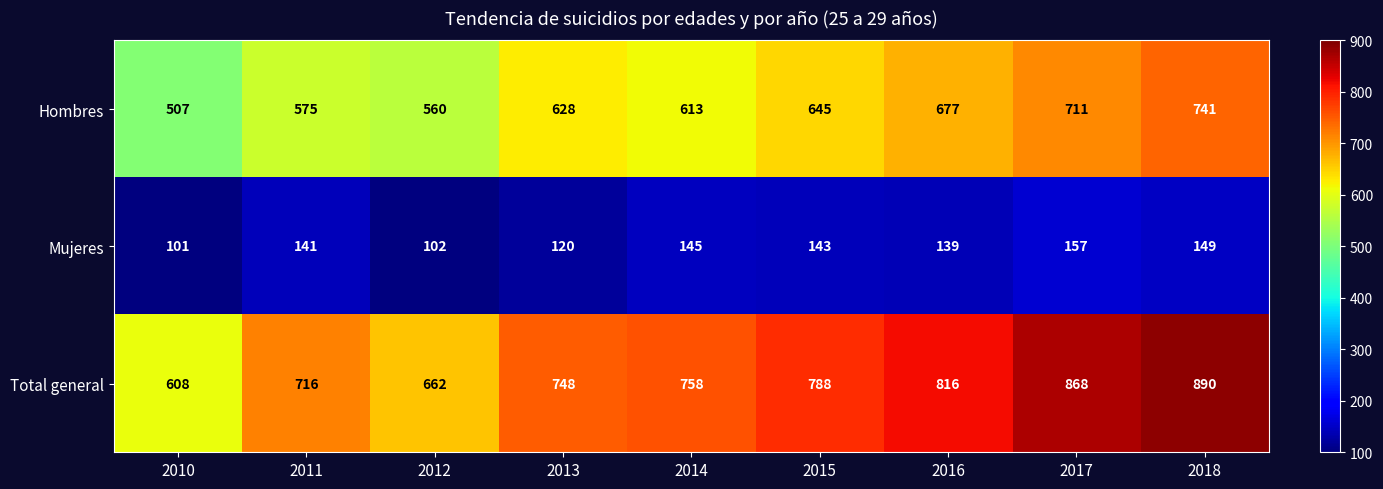

What is the difference between the maximum and minimum values in the Total general series?

282